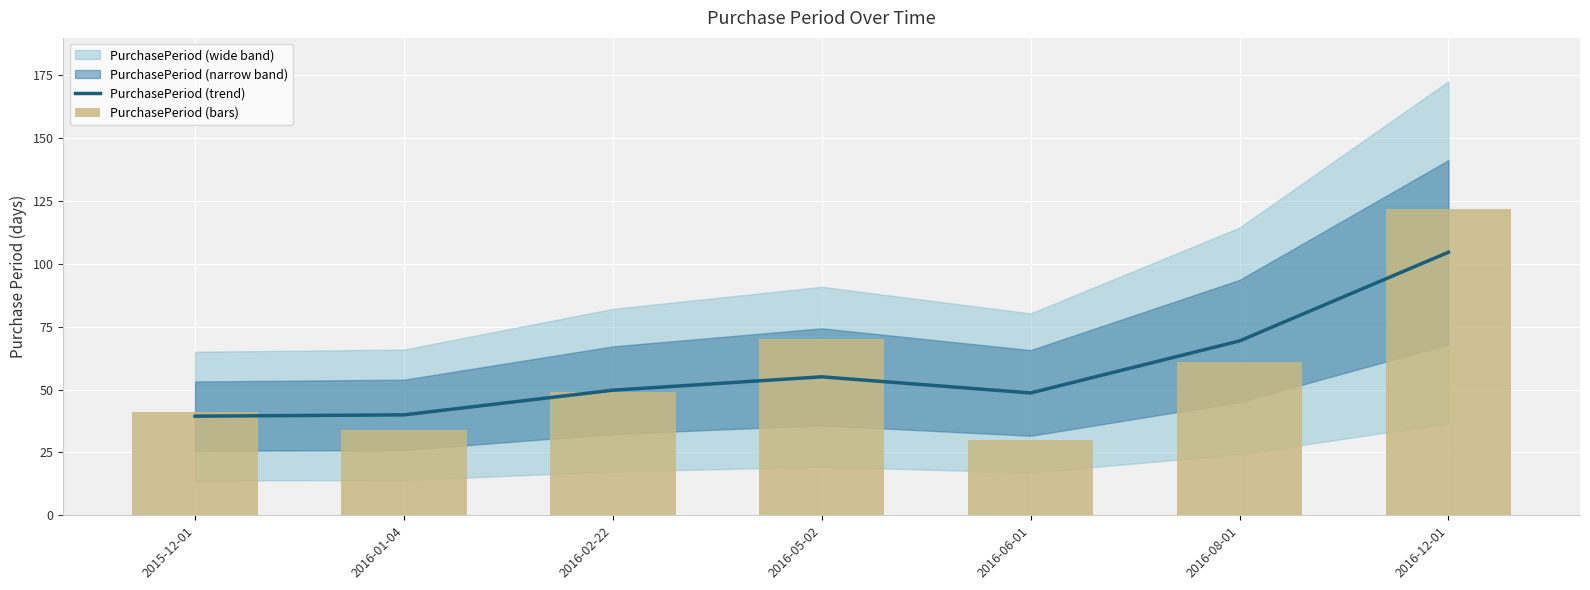

What is the lowest value of the PurchasePeriod (bars) series?

30.0